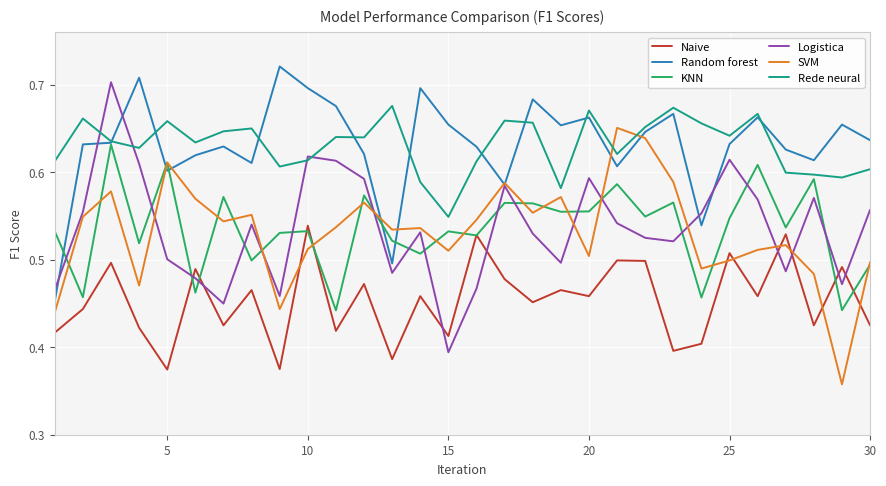

How many times do Logistica and KNN cross each other?

17